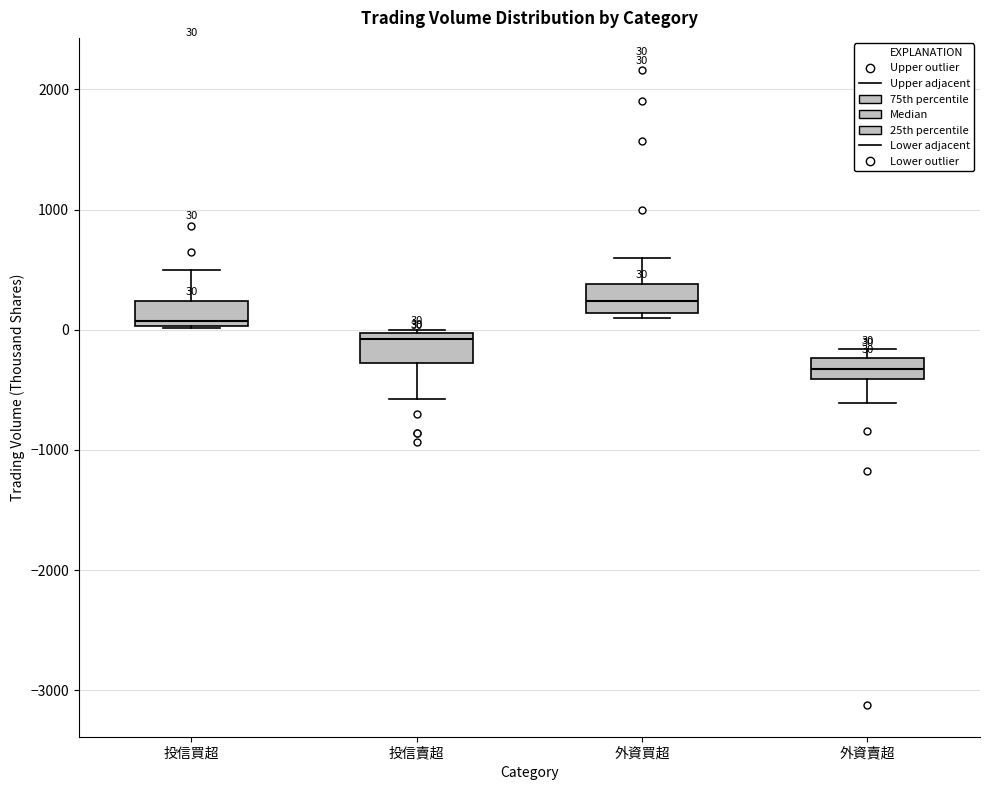

Which box's median line is the highest?

外資買超